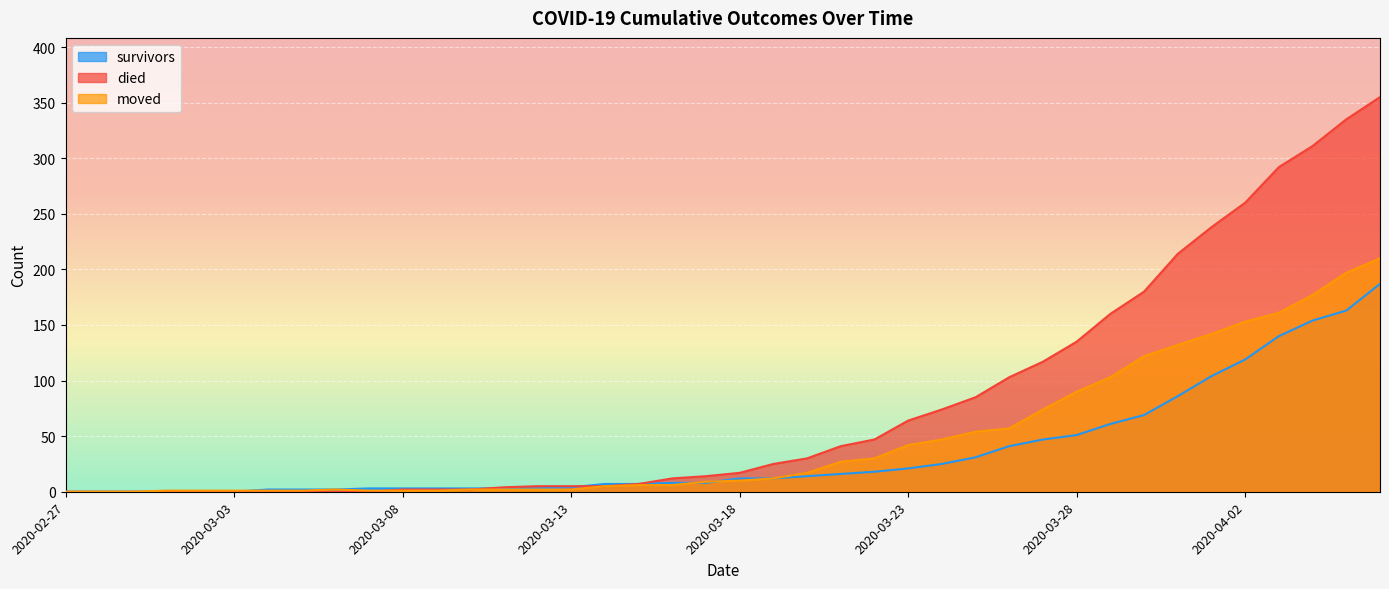

At which category does the chart reach its minimum across all series?

2020-02-27